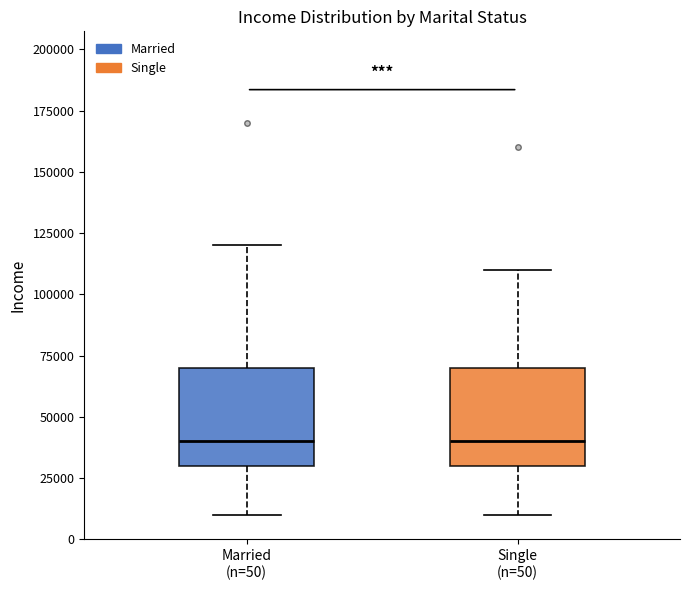

Reading left to right, transcribe this box plot: for each box, give where its median line is, the range the box spans, and where its two whiskers end, as read against the y-axis. The values are not printed on the chart, so give them approximately, as read against the axis.

Married (n=50): median 40000, box 30000 to 70000, whiskers 10000 to 120000
Single (n=50): median 40000, box 30000 to 70000, whiskers 10000 to 110000